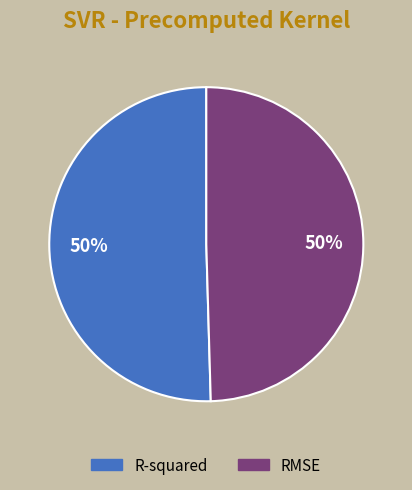

True or false: R-squared accounts for 50% of the total.

True